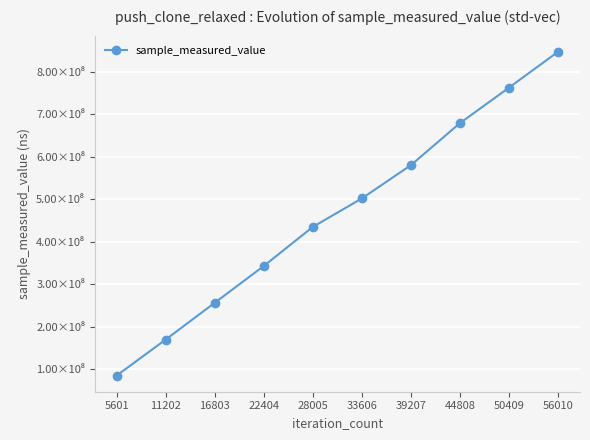

The value at 11202 is 34069736. True or false?

False